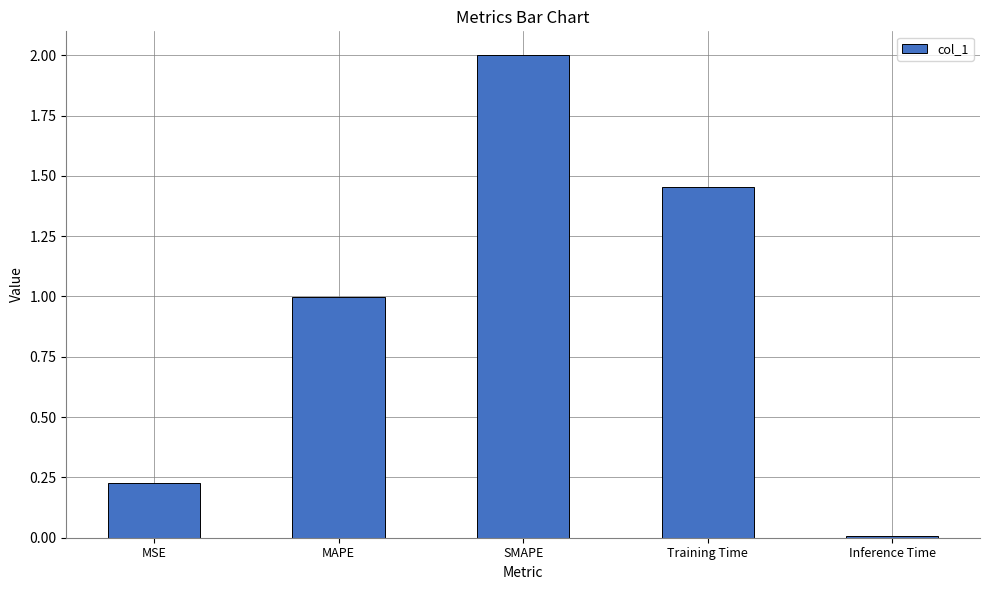

What is the difference between the maximum and minimum values?

2.0